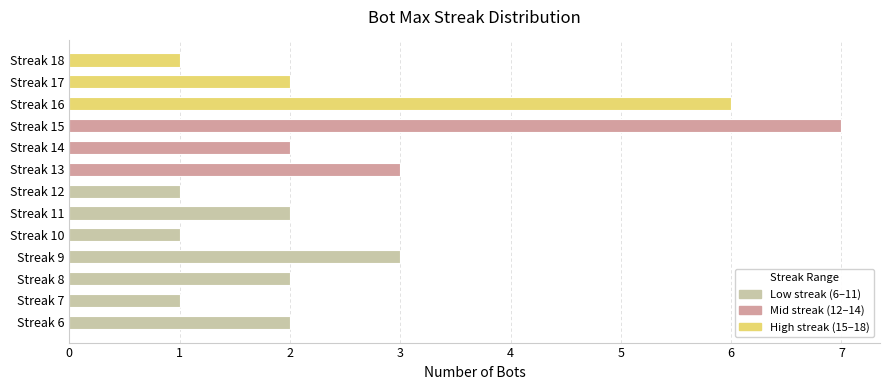

True or false: the data shows 4 at Streak 15.

False